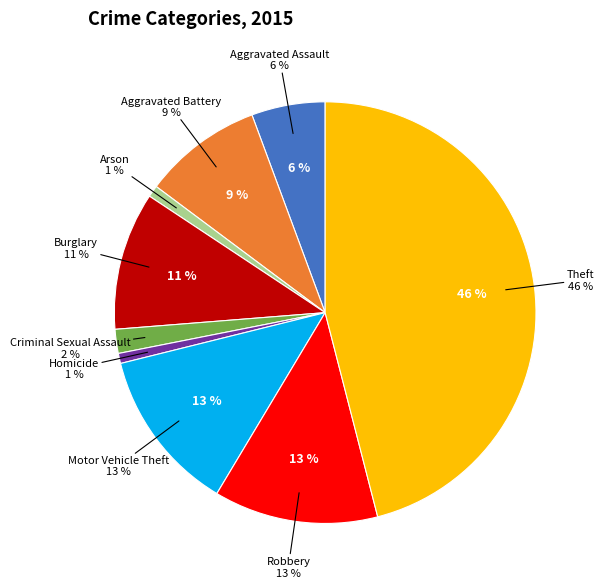

Combined, what portion of the pie is Theft and Arson?

46.9%